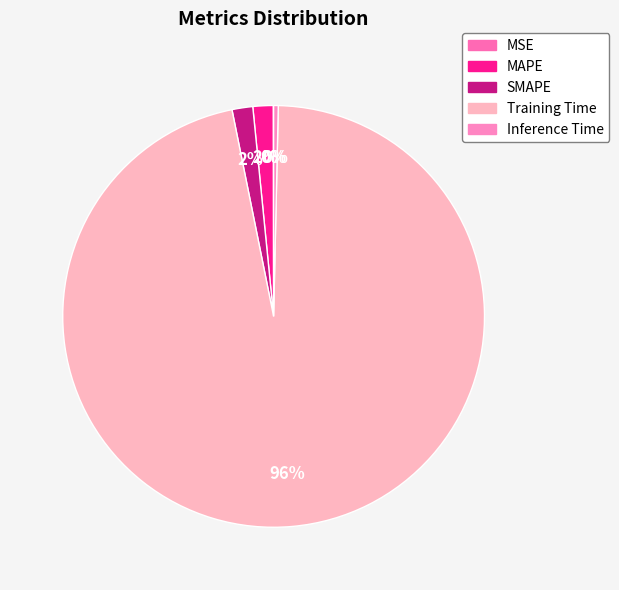

What is the smallest slice in the pie chart?

MSE